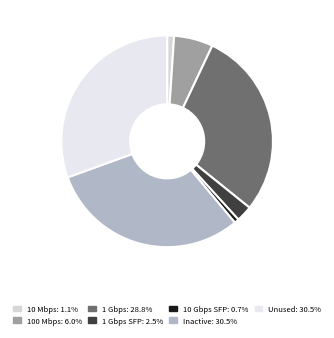

Rank the categories by value from lowest to highest.

10 Gbps SFP, 10 Mbps, 1 Gbps SFP, 100 Mbps, 1 Gbps, Inactive, Unused